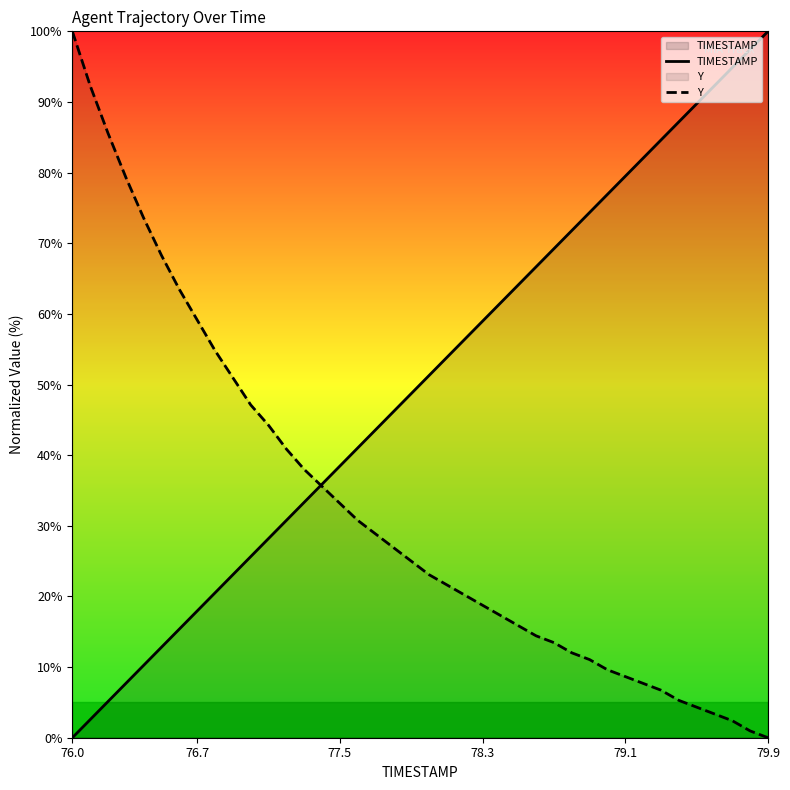

What is the sum of all TIMESTAMP values?

2000.0